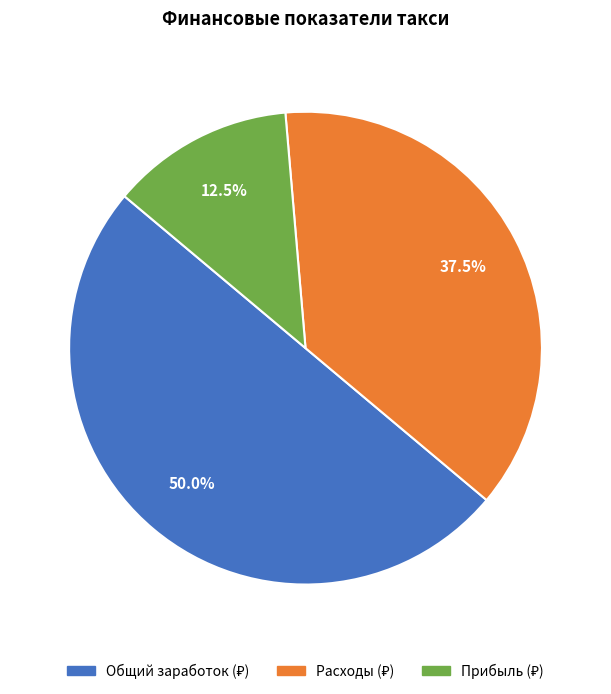

Count the number of slices in the pie.

3